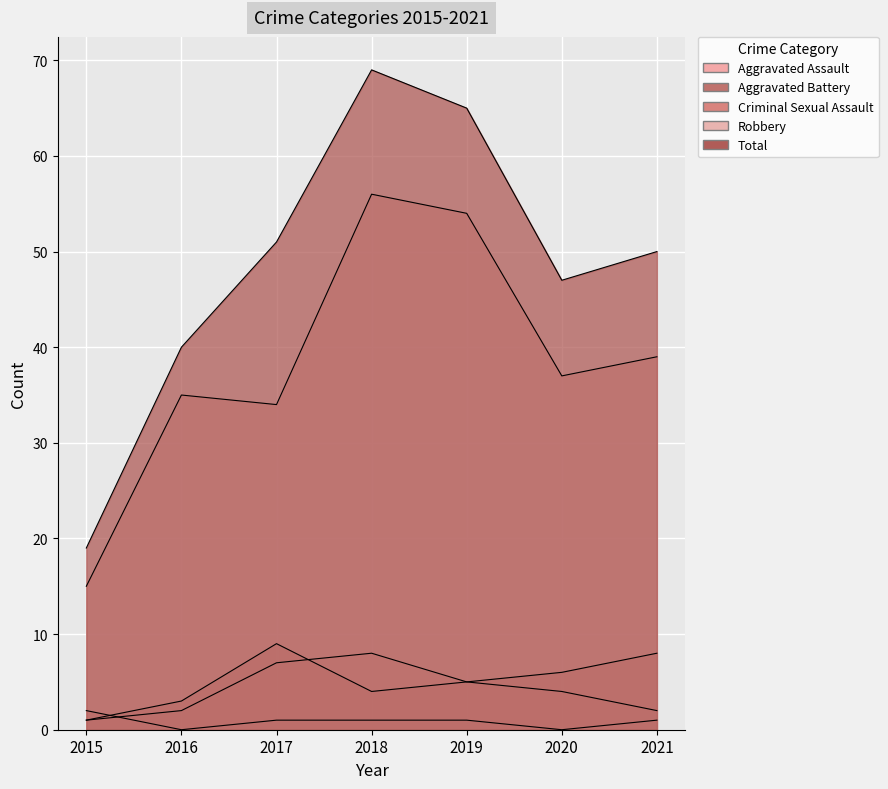

What is the sum of the Aggravated Assault values at 2020 and 2016?

6